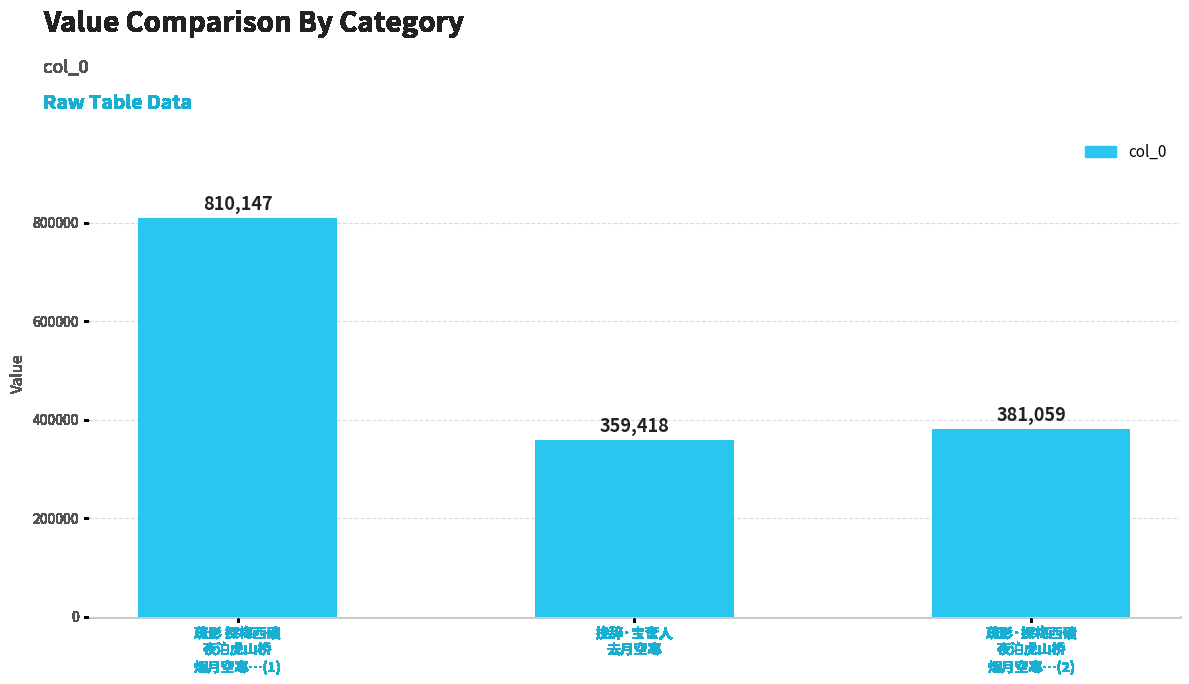

What is the label of the 2nd bar from the right?

挽辞·宝奁人
去月空寒